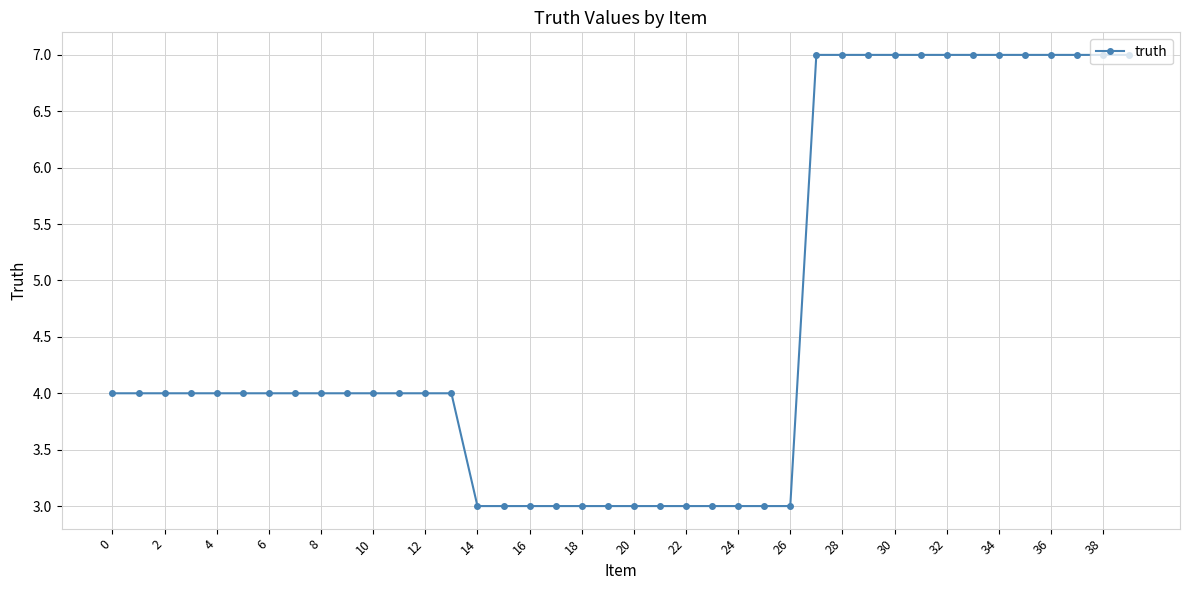

What is the value of the 32nd point from the left?

7